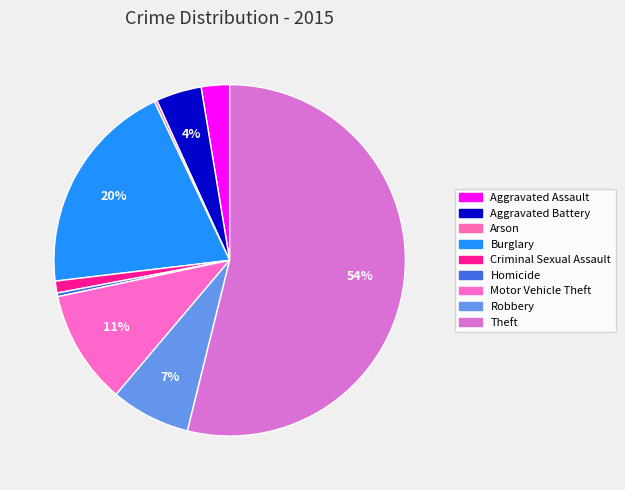

How many segments does this pie chart have?

9